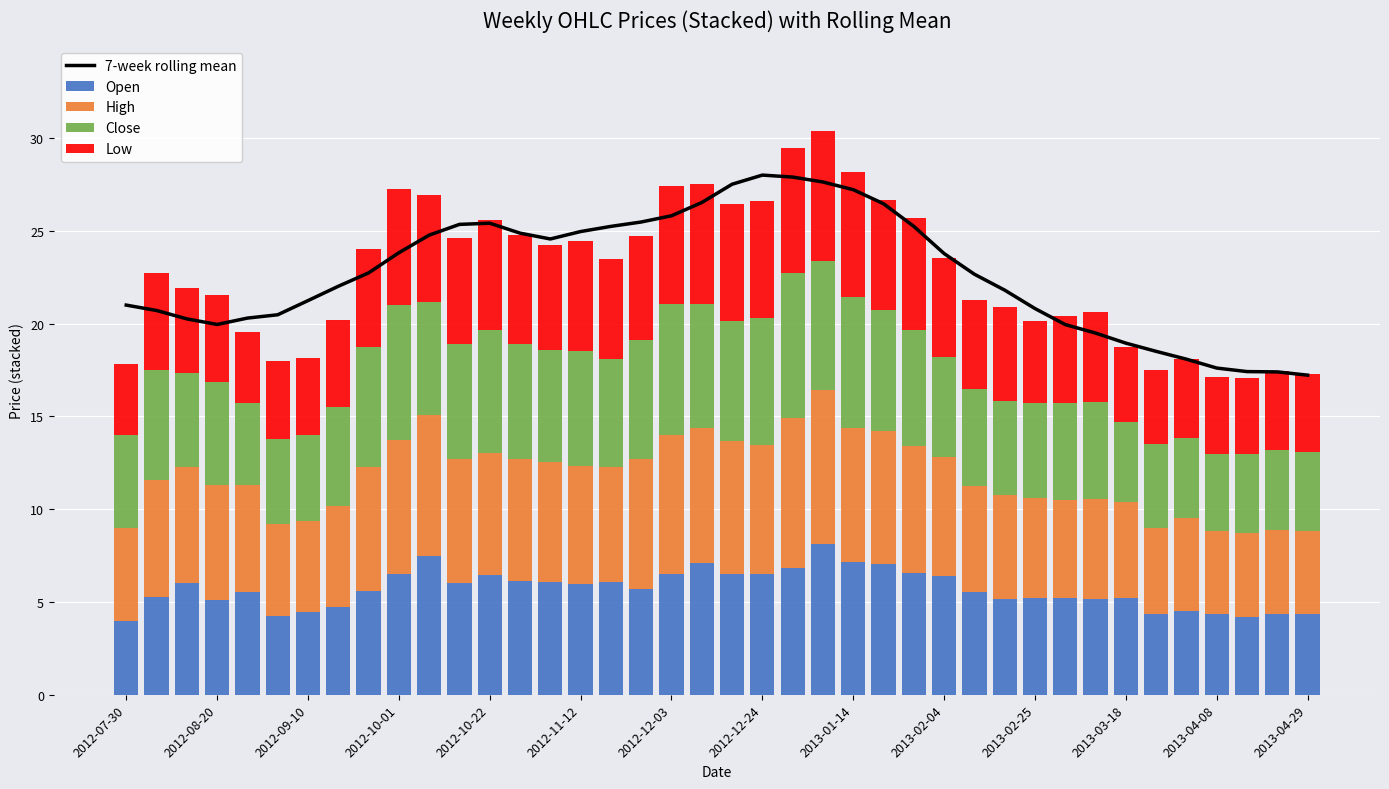

What is the average value of the Close series?

5.7